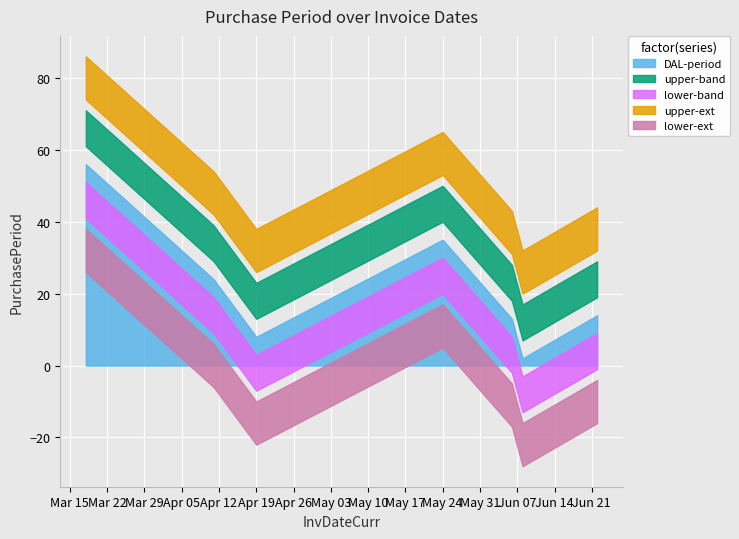

What is the sum of the values at 2016-04-11 and 2016-05-24?

59